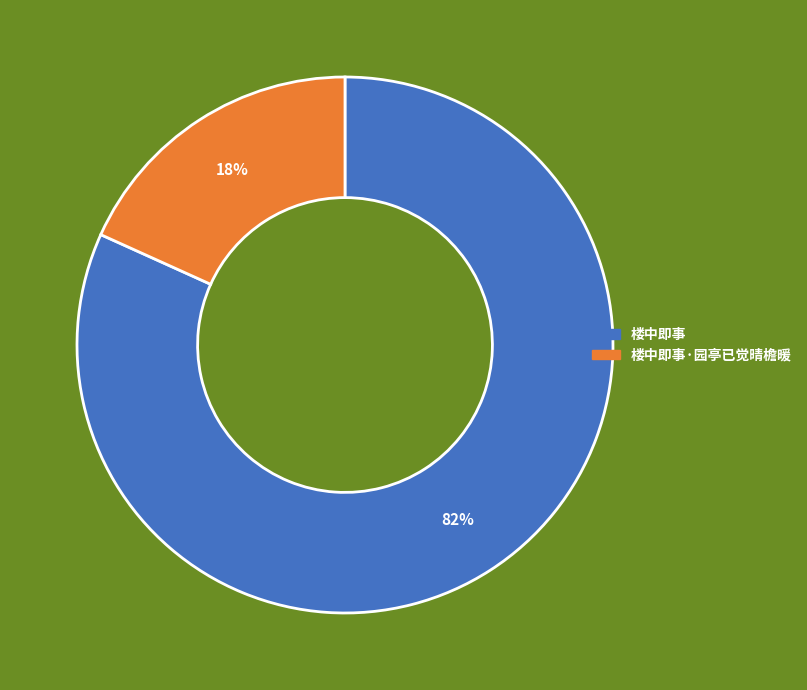

What percentage is the 楼中即事 slice, to the nearest percent?

82%